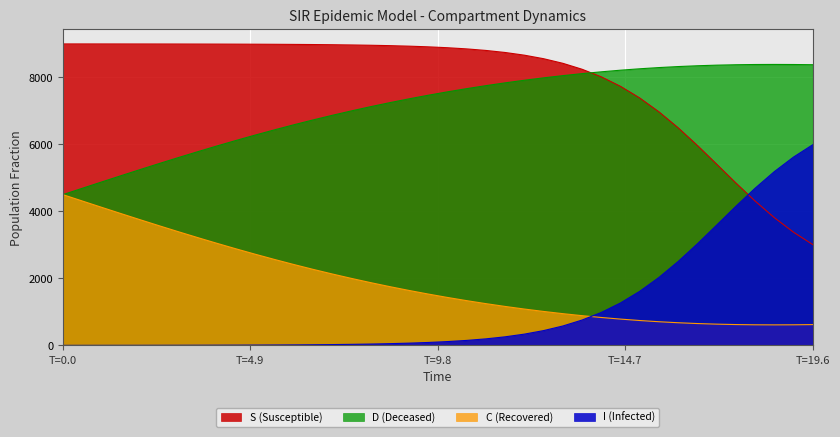

Rank the series by their maximum value, from highest to lowest.

S (Susceptible), D (Deceased), I (Infected), C (Recovered)